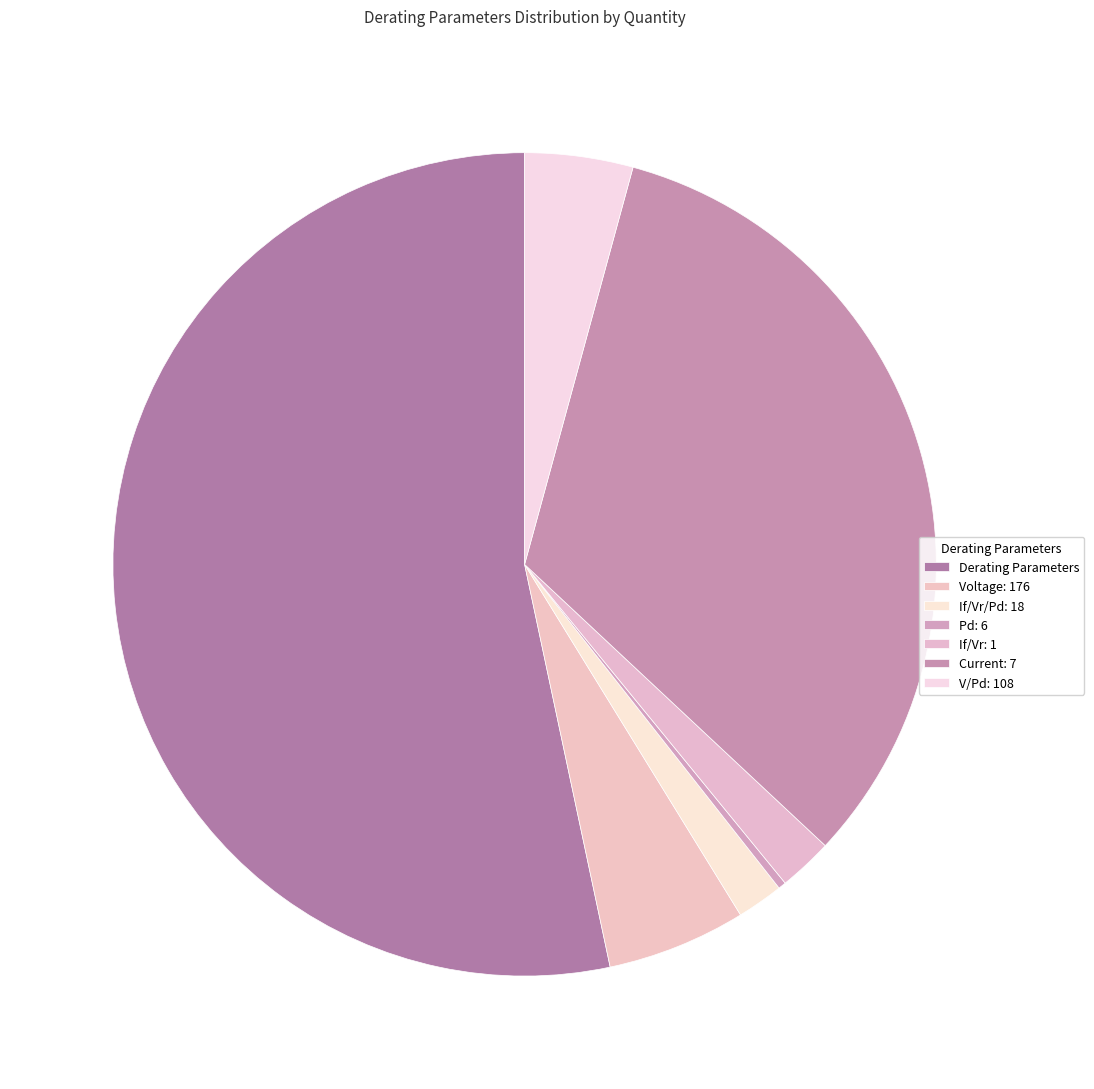

How many slices are in this pie chart?

7